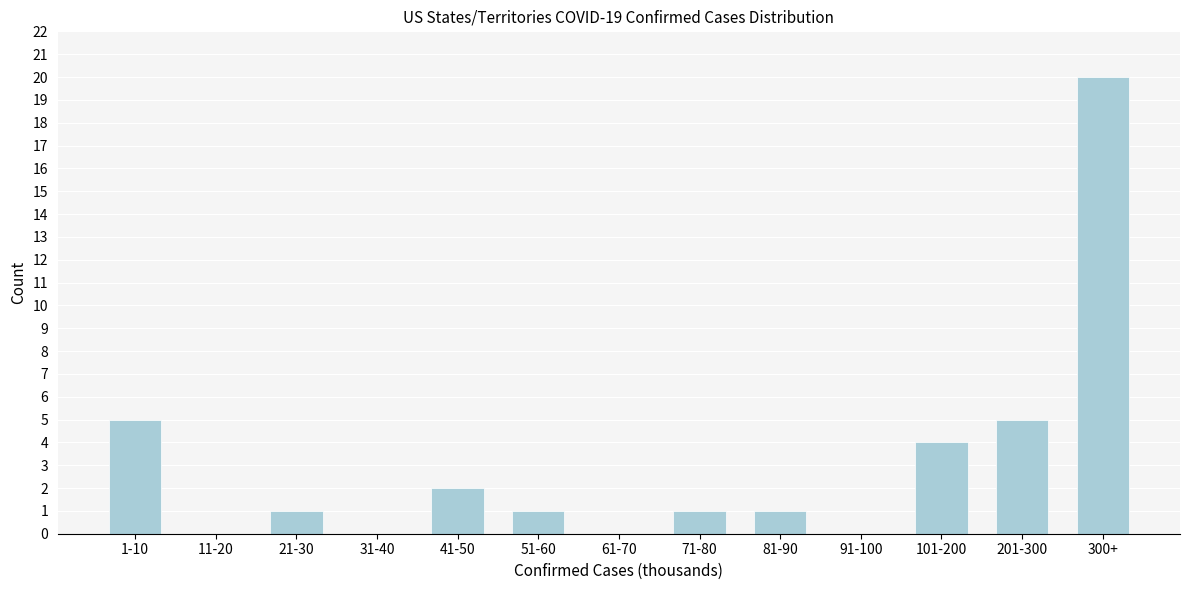

Reading right to left, list all the values displayed in this chart.

300+=20	201-300=5	101-200=4	91-100=0	81-90=1	71-80=1	61-70=0	51-60=1	41-50=2	31-40=0	21-30=1	11-20=0	1-10=5